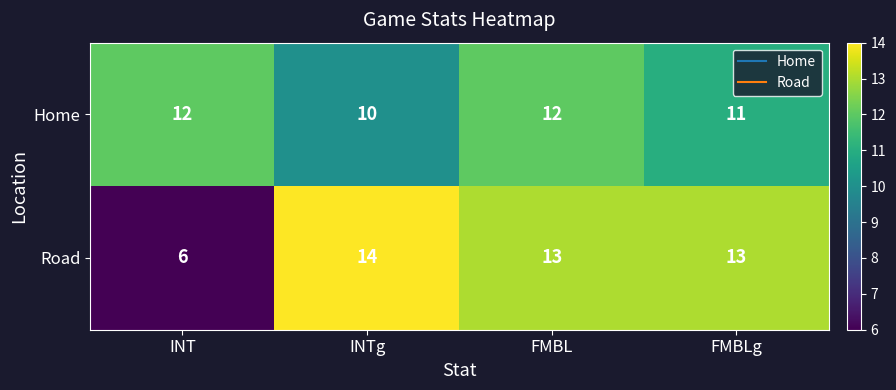

What is the sum of all Road values?

46